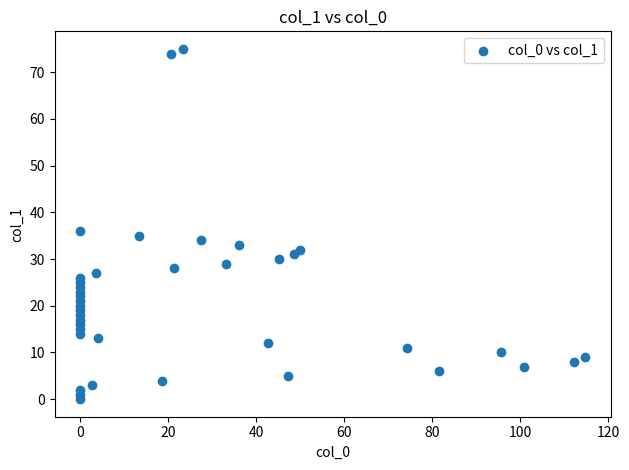

What Y value in the scatter plot is closest to 37?

36